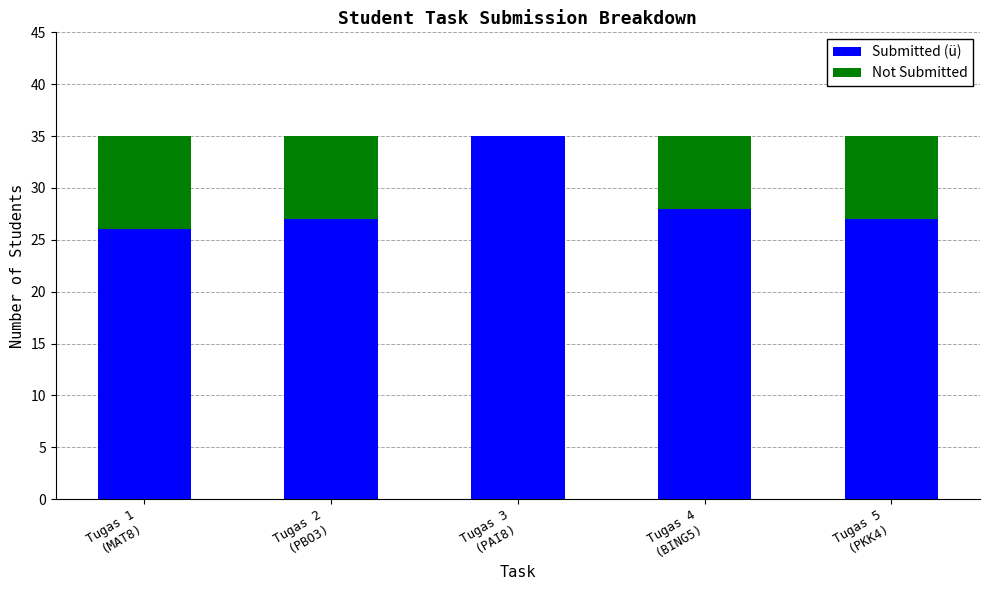

How many series are shown in this chart?

2